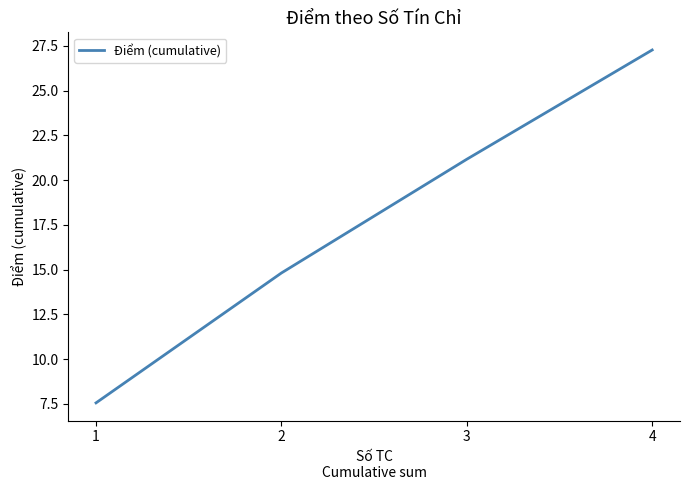

At which label does the data first exceed 21?

3